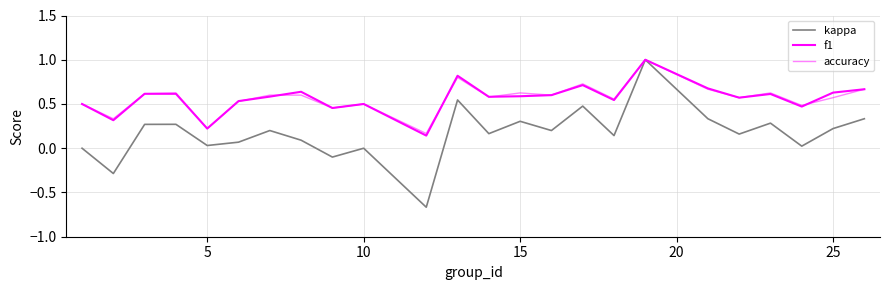

List the series in order of their peak value, highest first.

kappa, f1, accuracy